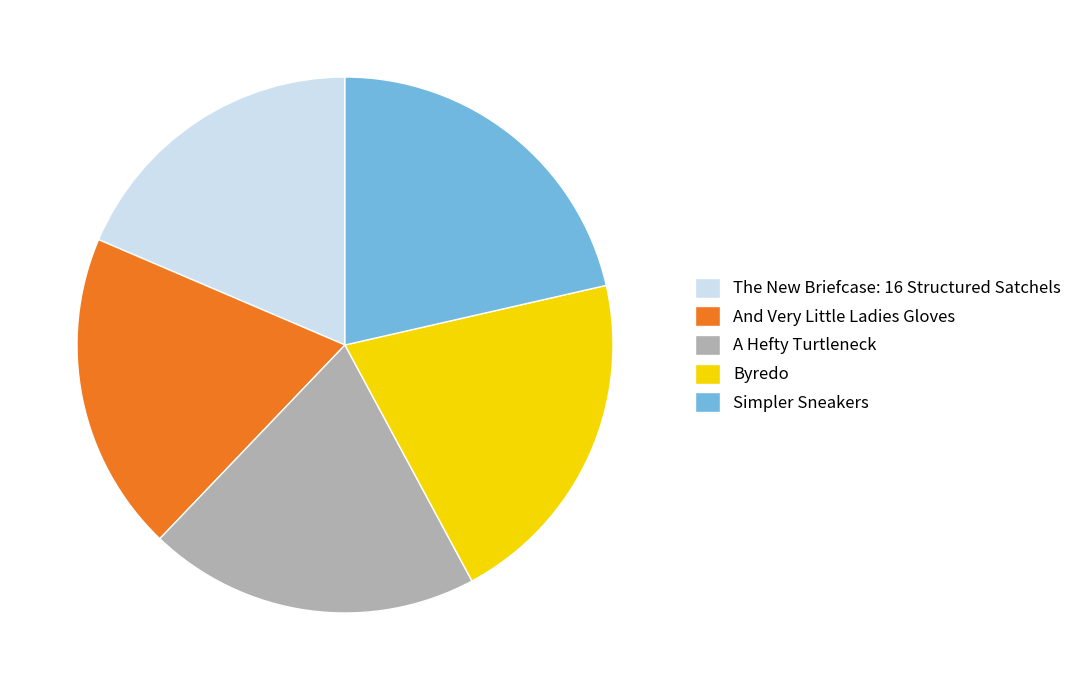

Do The New Briefcase: 16 Structured Satchels and Simpler Sneakers together represent more than half of the pie?

No